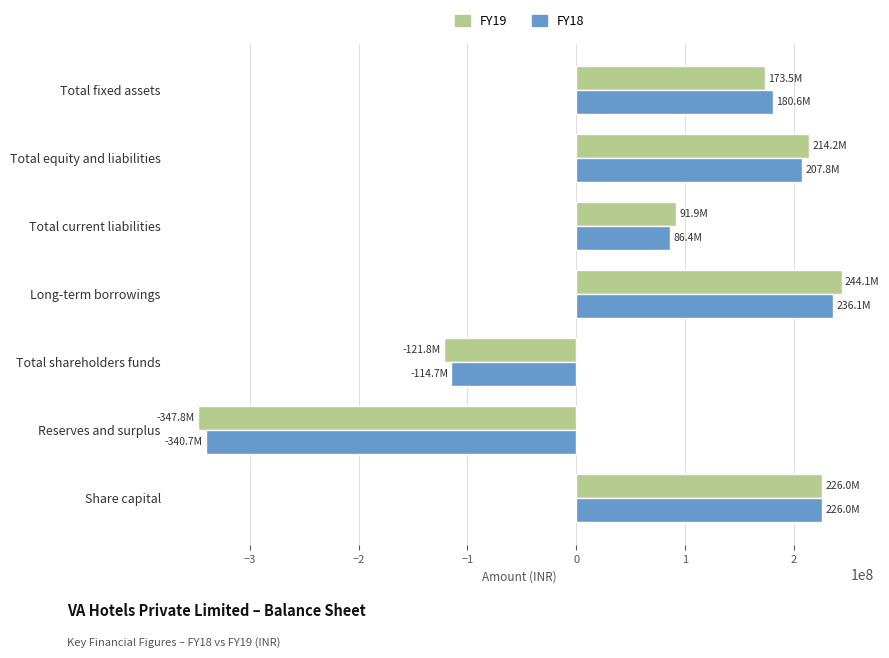

List the labels in order of FY18 value, smallest first.

Reserves and surplus, Total shareholders funds, Total current liabilities, Total fixed assets, Total equity and liabilities, Share capital, Long-term borrowings